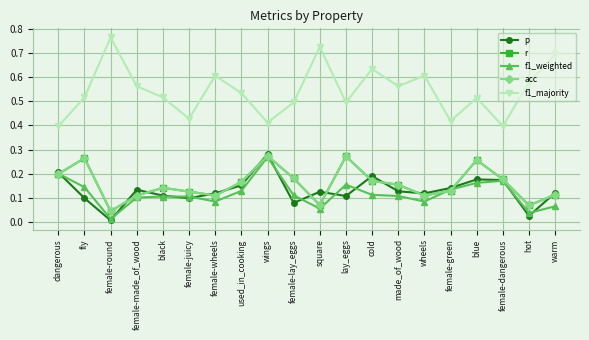

At which category is the sum across all series the highest?

wings